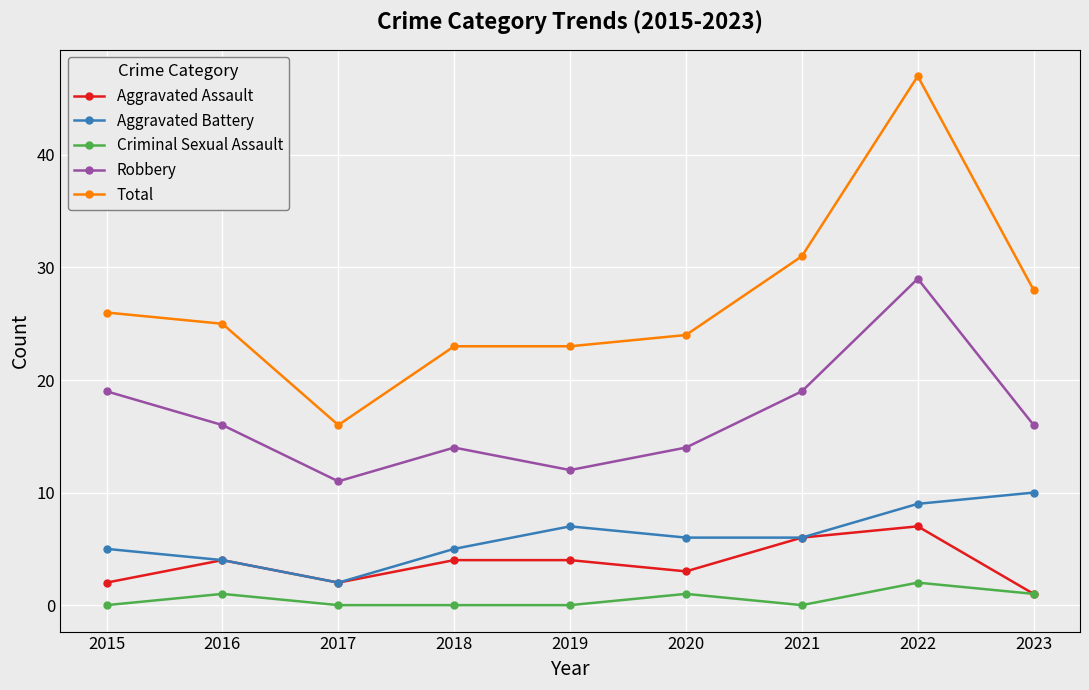

What is the value of the Aggravated Assault point at the 1st from the left?

2